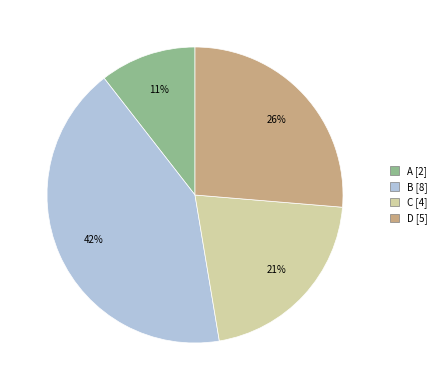

The C slice represents 21% of the pie. True or false?

True